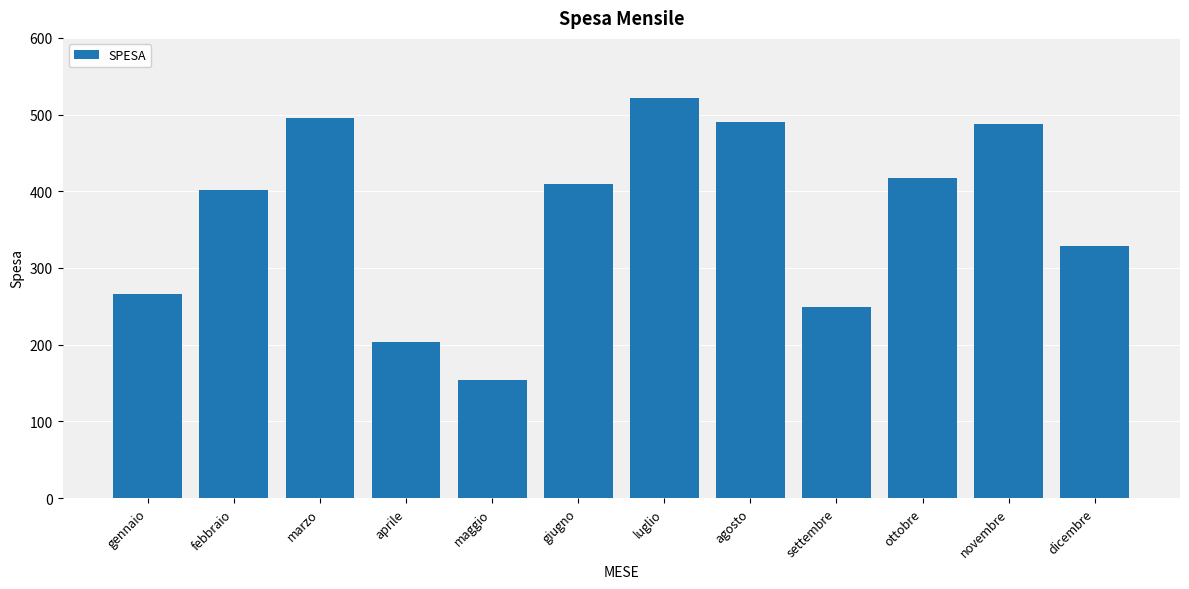

What is the difference between the values at novembre and aprile?

284